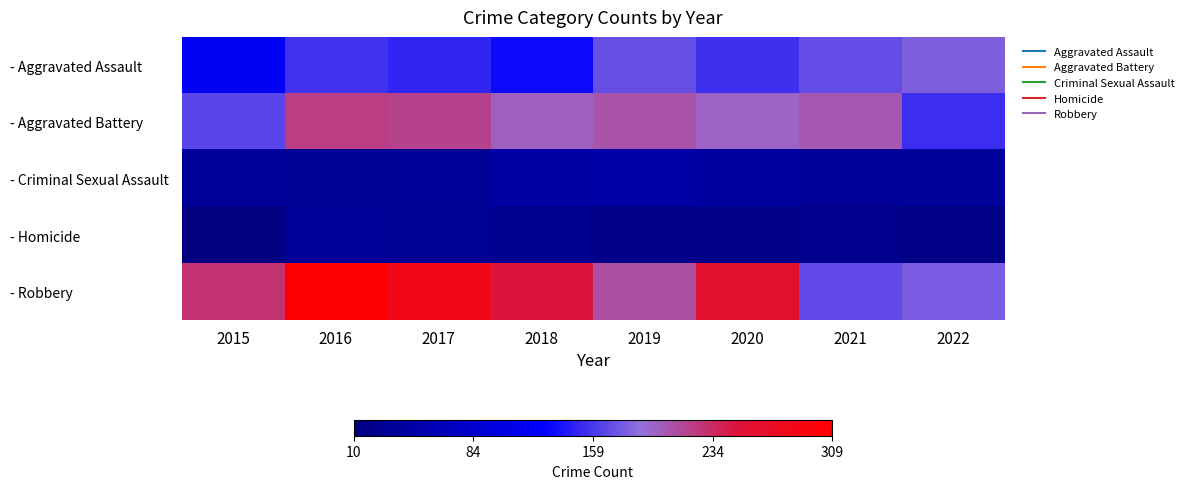

What is the spread (max minus min) of values at 2021?

181